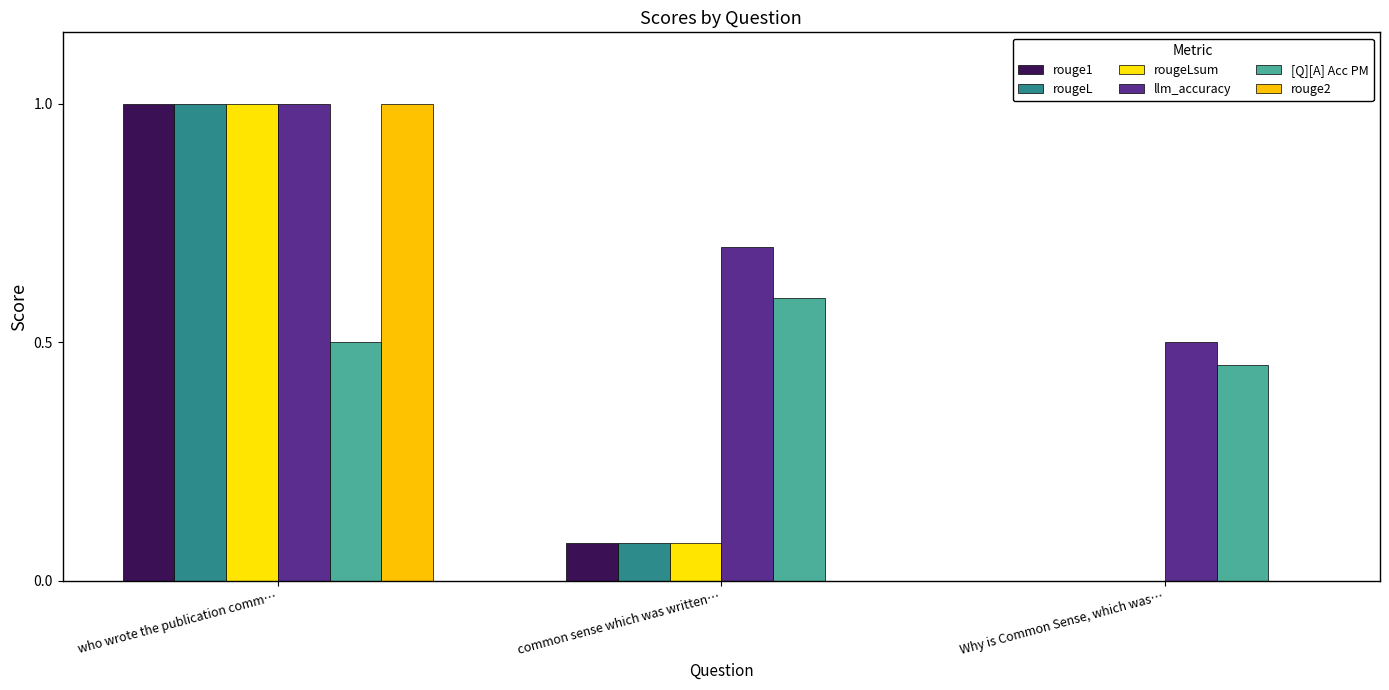

What are all the series names shown in the legend?

rouge1, rougeL, rougeLsum, llm_accuracy, [Q][A] Acc PM, rouge2